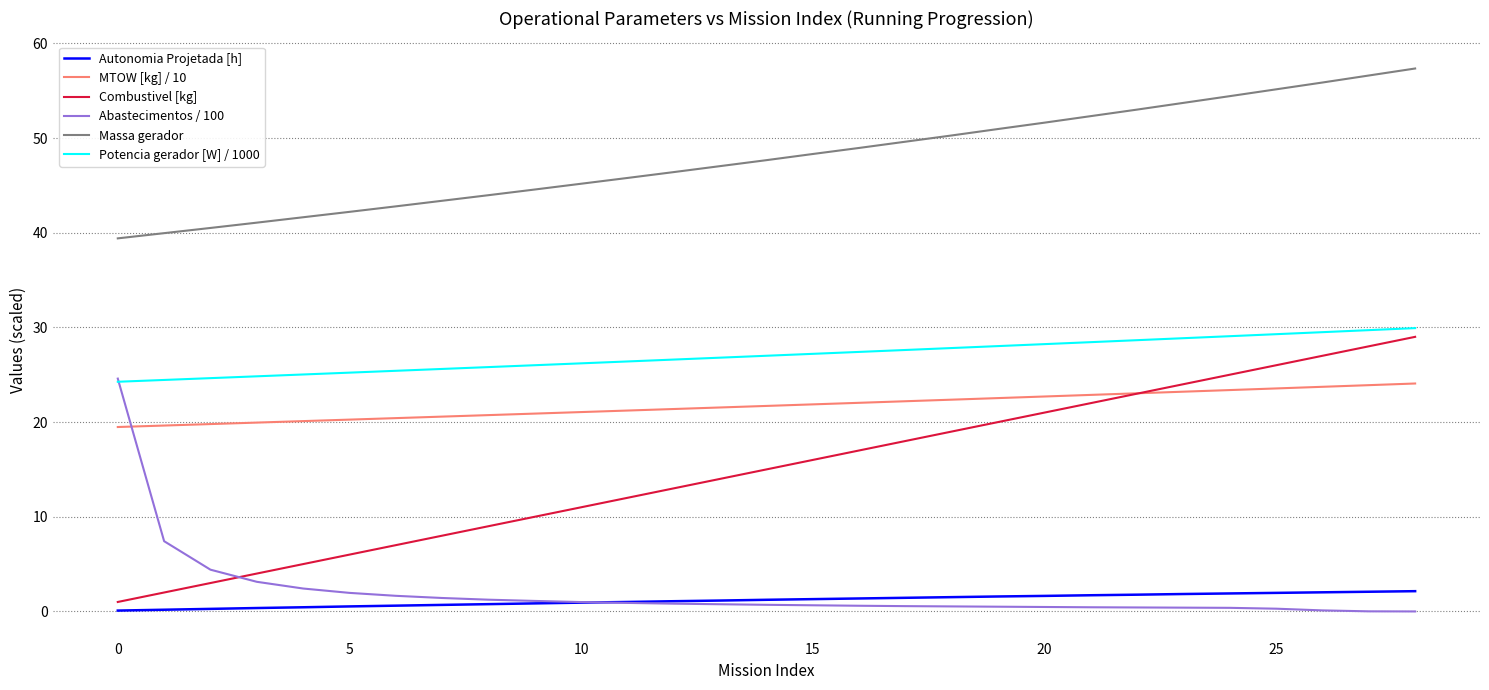

True or false: Massa gerador and Combustivel [kg] intersect in this chart.

False